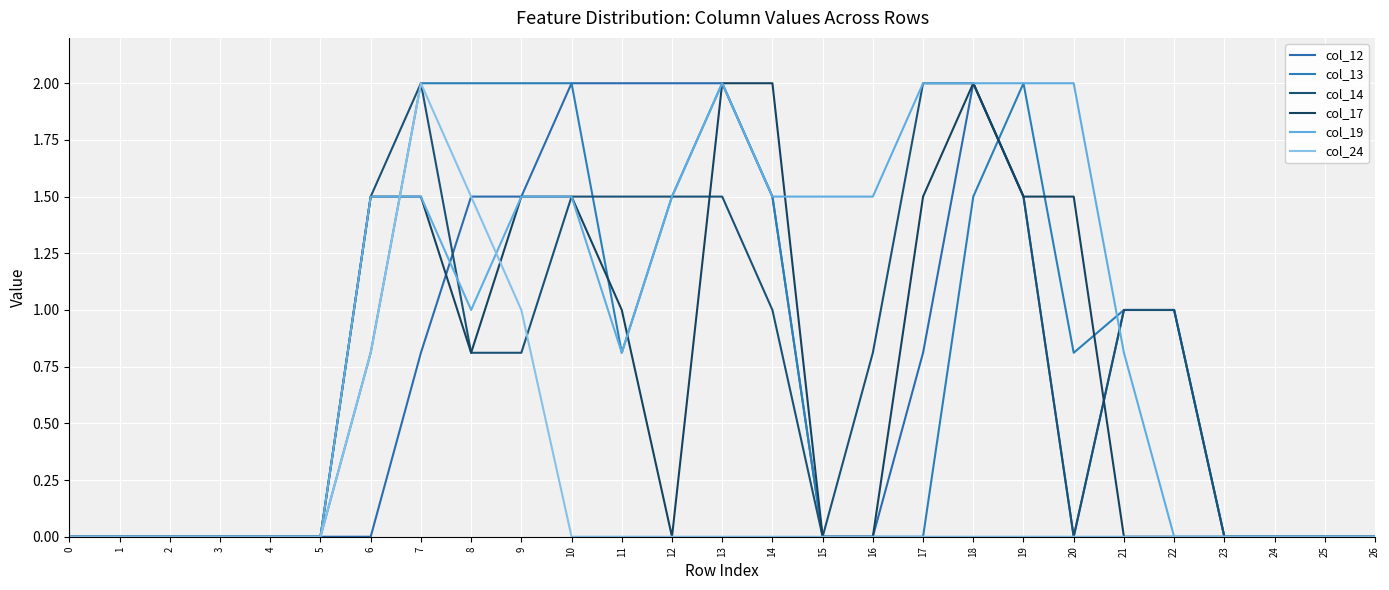

What is the average value of the col_13 series?

0.8